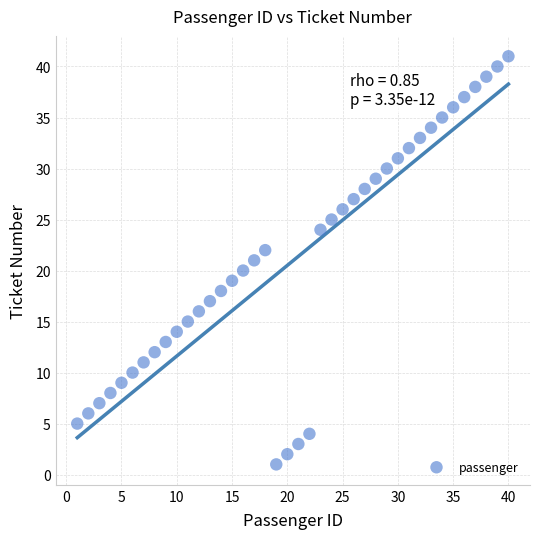

What is the range of X values (max minus min)?

39